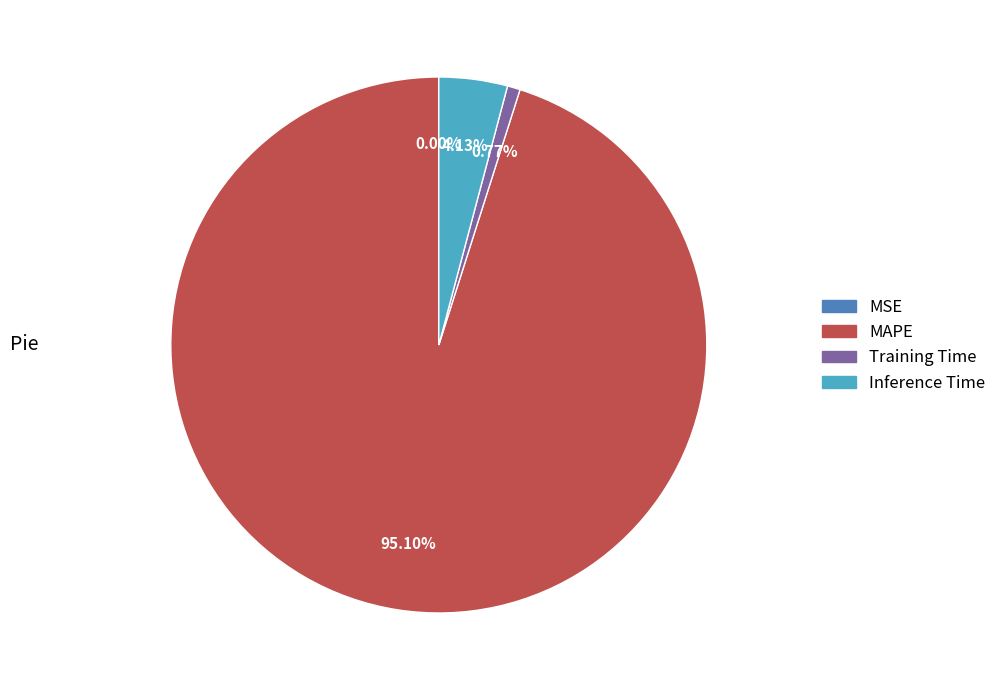

The MAPE slice represents 95% of the pie. True or false?

True